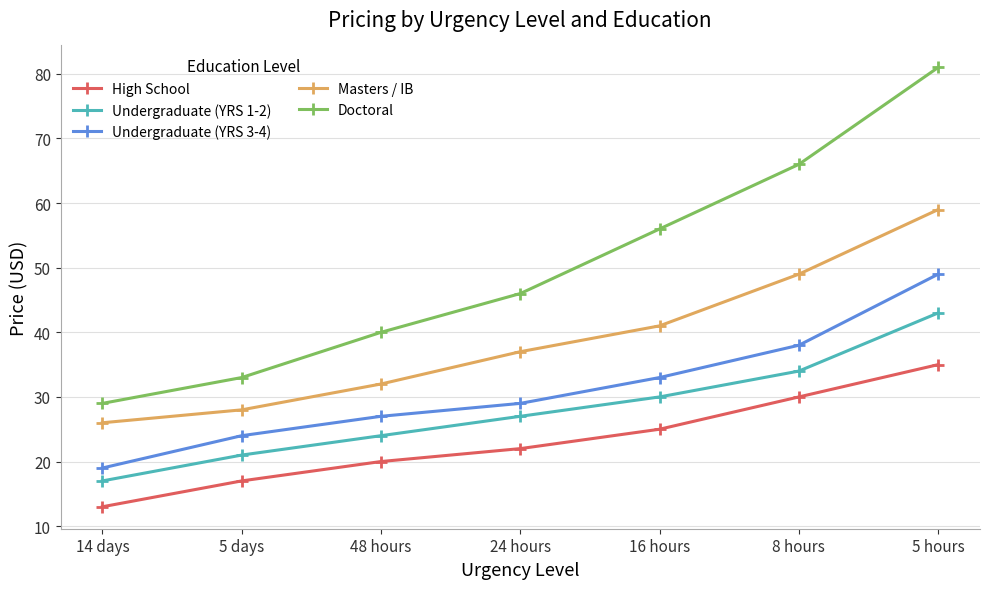

At how many categories does at least one series exceed 37?

5